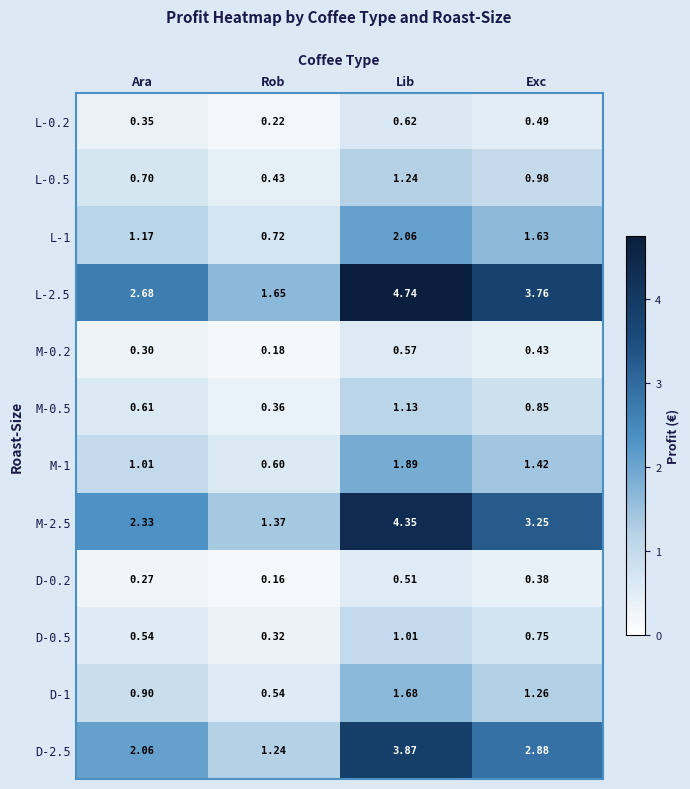

Which category has the lowest value in the M-1 series?

Rob